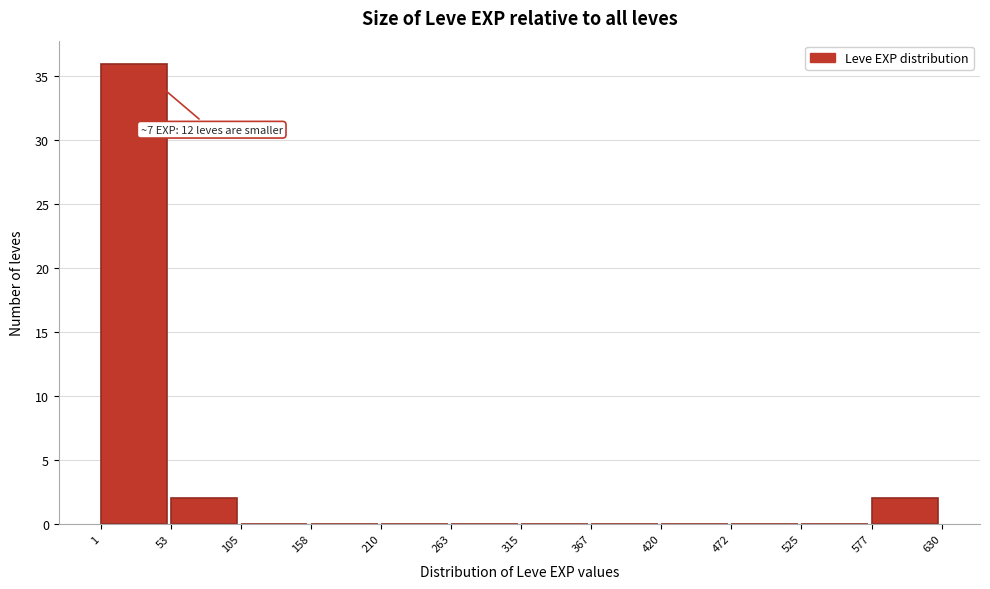

Which range on the x-axis has the tallest bar?

1 to 53